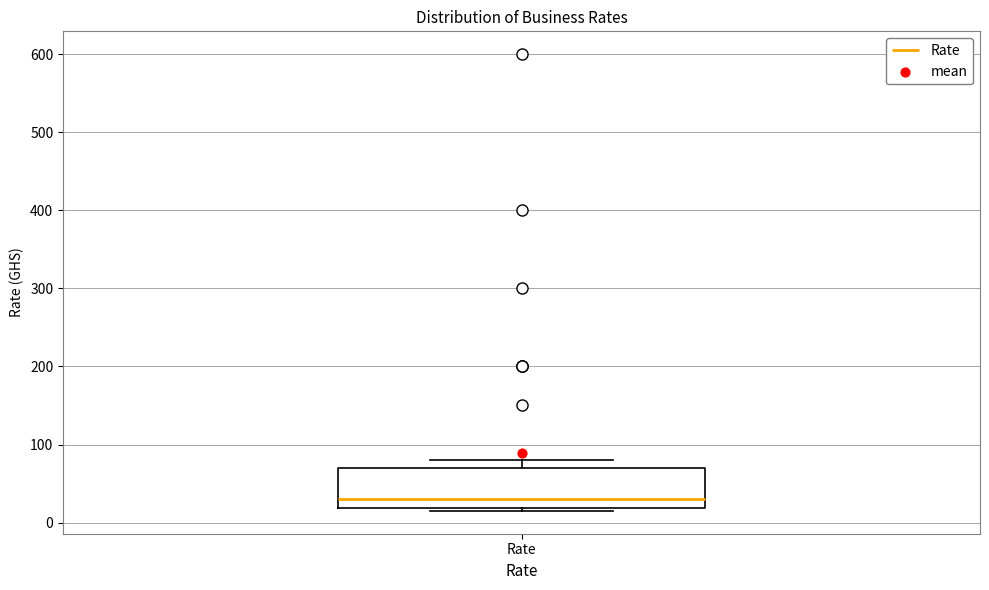

Read this box plot against the y-axis: the position of the median line, the range covered by the box, and the ends of both whiskers. The values are not printed on the chart, so give them approximately, as read against the axis.

median 30, box 20 to 70, whiskers 20 (just below the box's lower edge) to 80